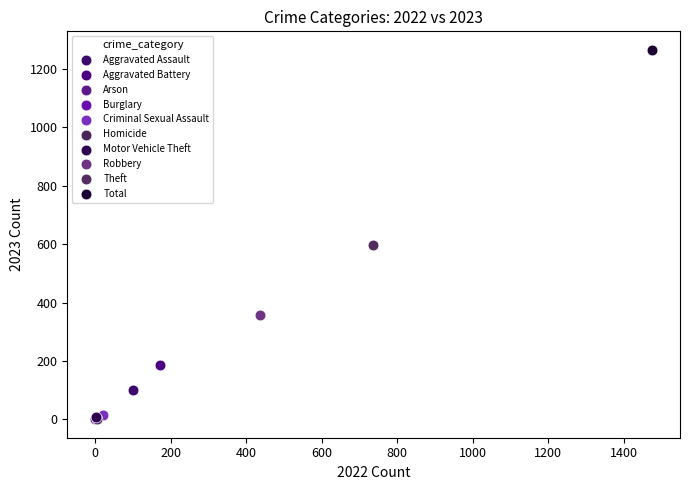

What are all the series names shown in the legend?

Aggravated Assault, Aggravated Battery, Arson, Burglary, Criminal Sexual Assault, Homicide, Motor Vehicle Theft, Robbery, Theft, Total